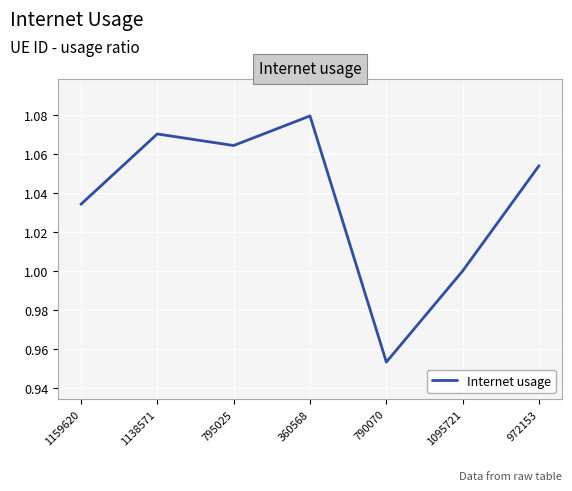

What is the sum of the values at 1159620 and 790070?

2.0